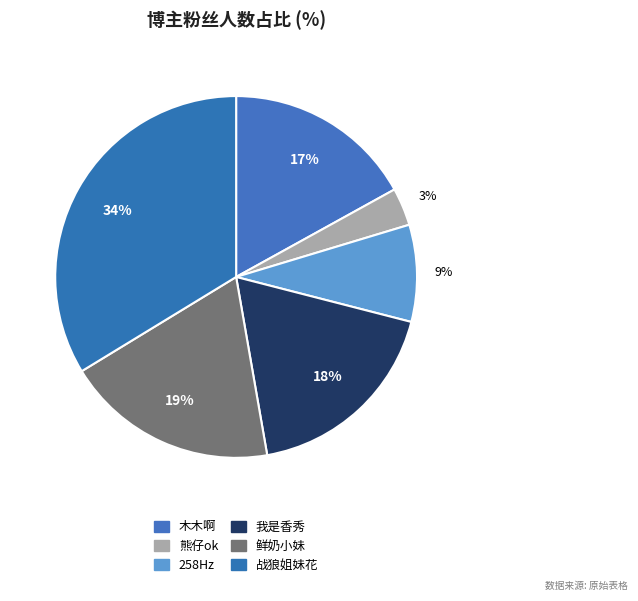

Which has a higher value, 木木啊 or 258Hz?

木木啊